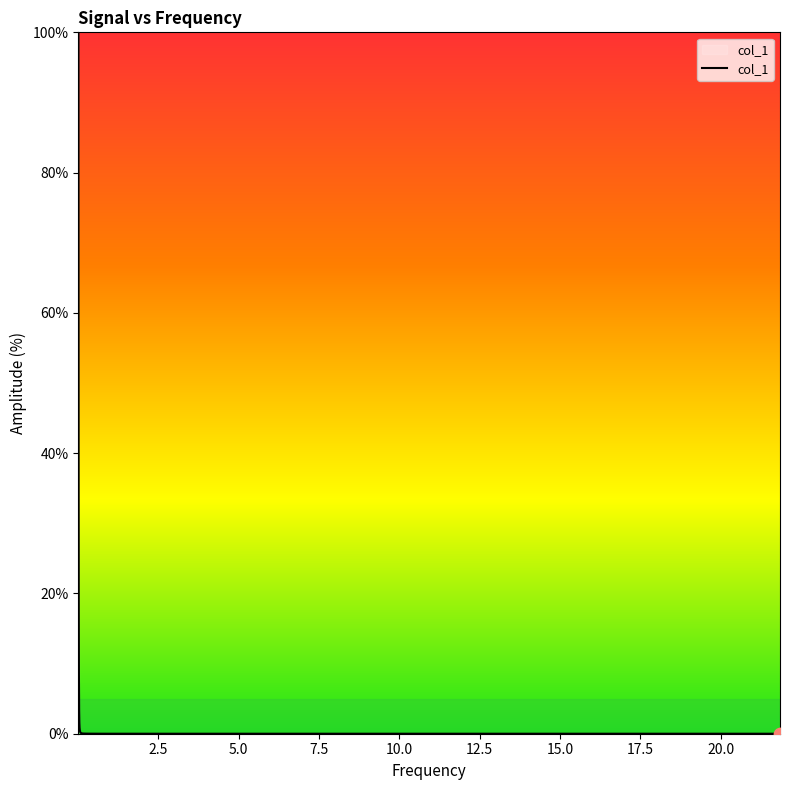

What is the greatest value displayed?

100.0